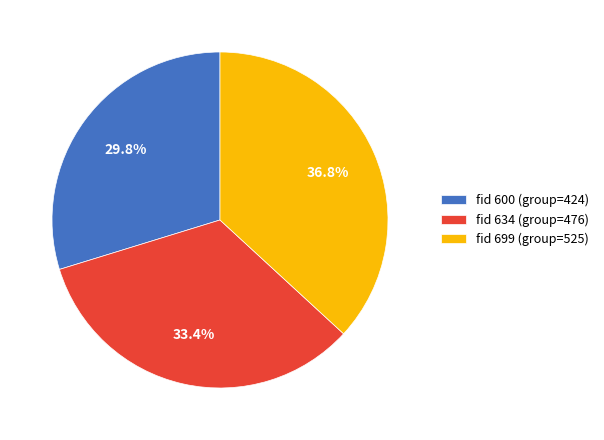

To the nearest percent, what percentage of the pie is fid 634?

33%